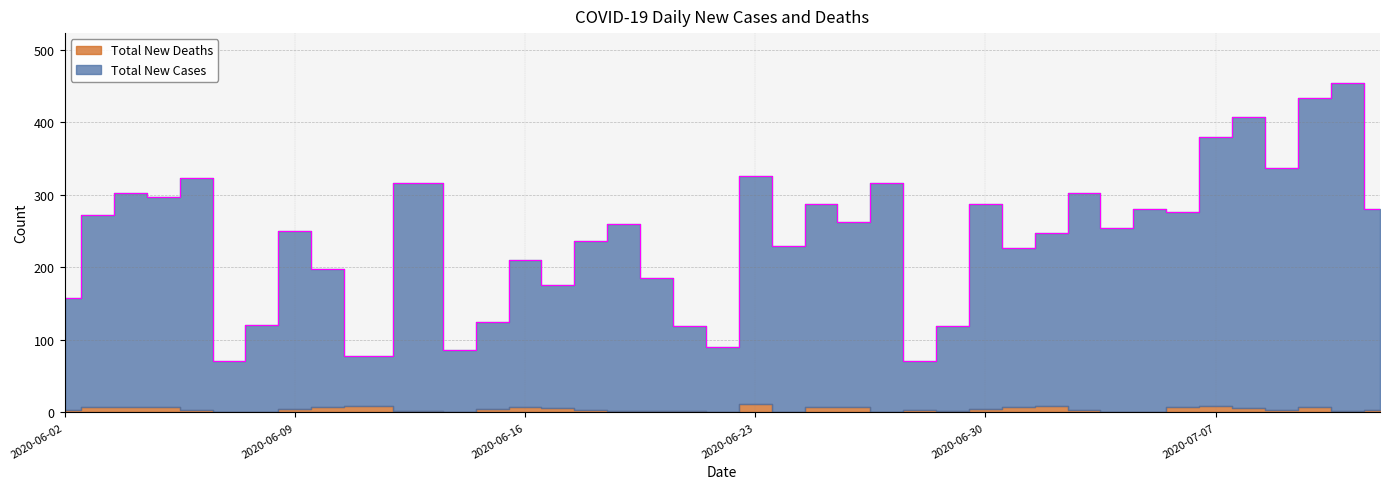

What is the value of the 29th point from the left?

227